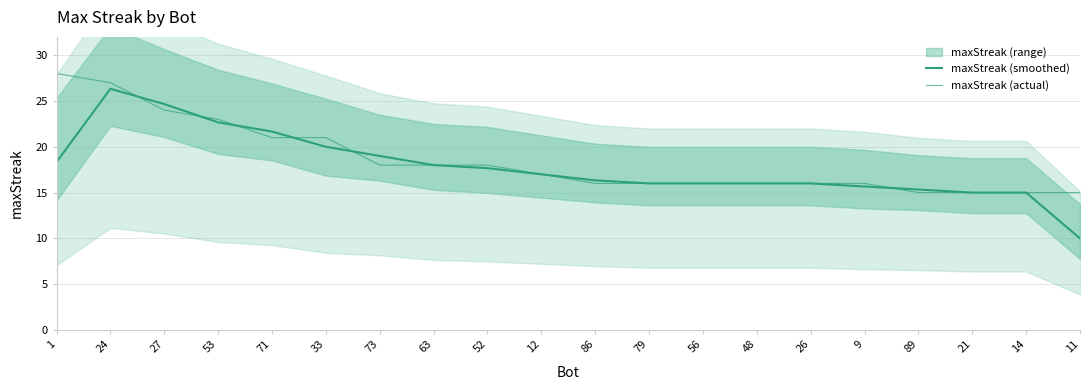

Reading left to right, list all the values displayed in this chart.

maxStreak (smoothed): 18.3	26.3	24.7	22.7	21.7	20.0	19.0	18.0	17.7	17.0	16.3	16.0	16.0	16.0	16.0	15.7	15.3	15.0	15.0	10.0
maxStreak (actual): 28.0	27.0	24.0	23.0	21.0	21.0	18.0	18.0	18.0	17.0	16.0	16.0	16.0	16.0	16.0	16.0	15.0	15.0	15.0	15.0